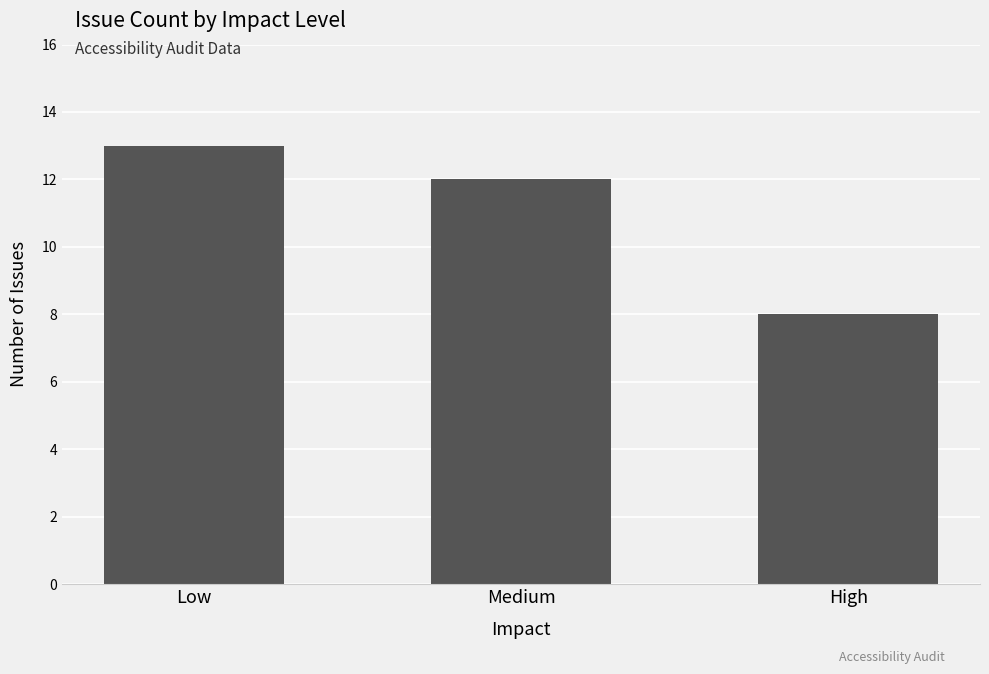

What is the value of the 3rd bar from the left?

8